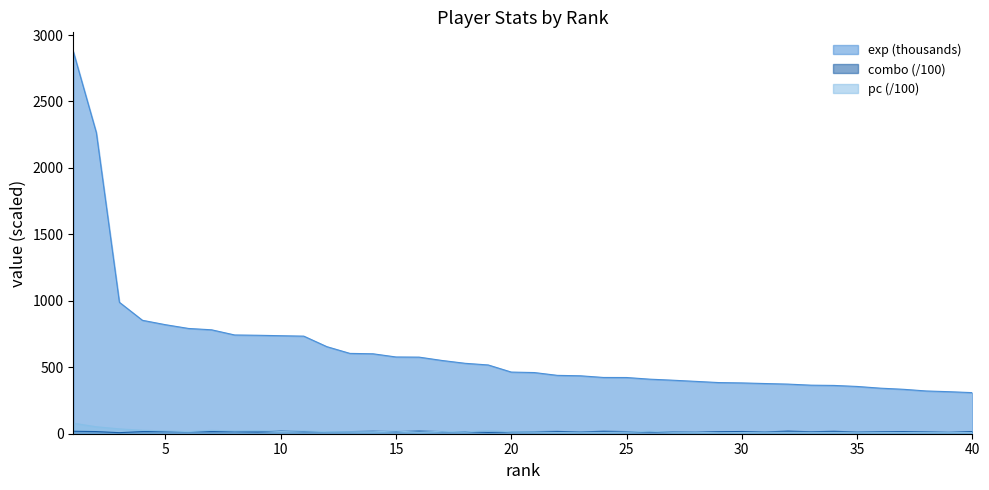

Which series has the widest spread of values?

exp (thousands)